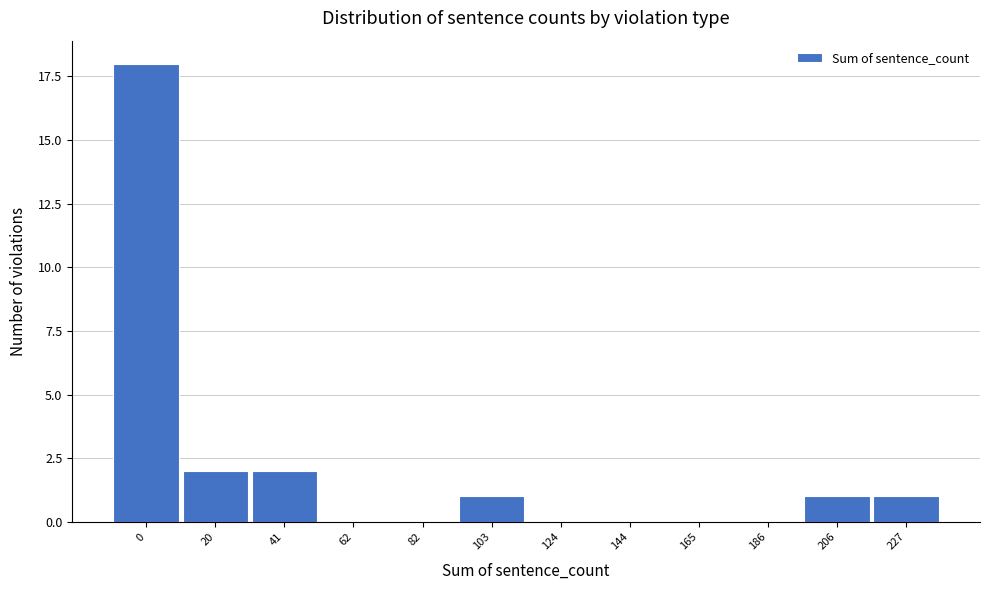

Reading right to left, what are all the values shown in this chart?

227=1	206=1	186=0	165=0	144=0	124=0	103=1	82=0	62=0	41=2	20=2	0=18